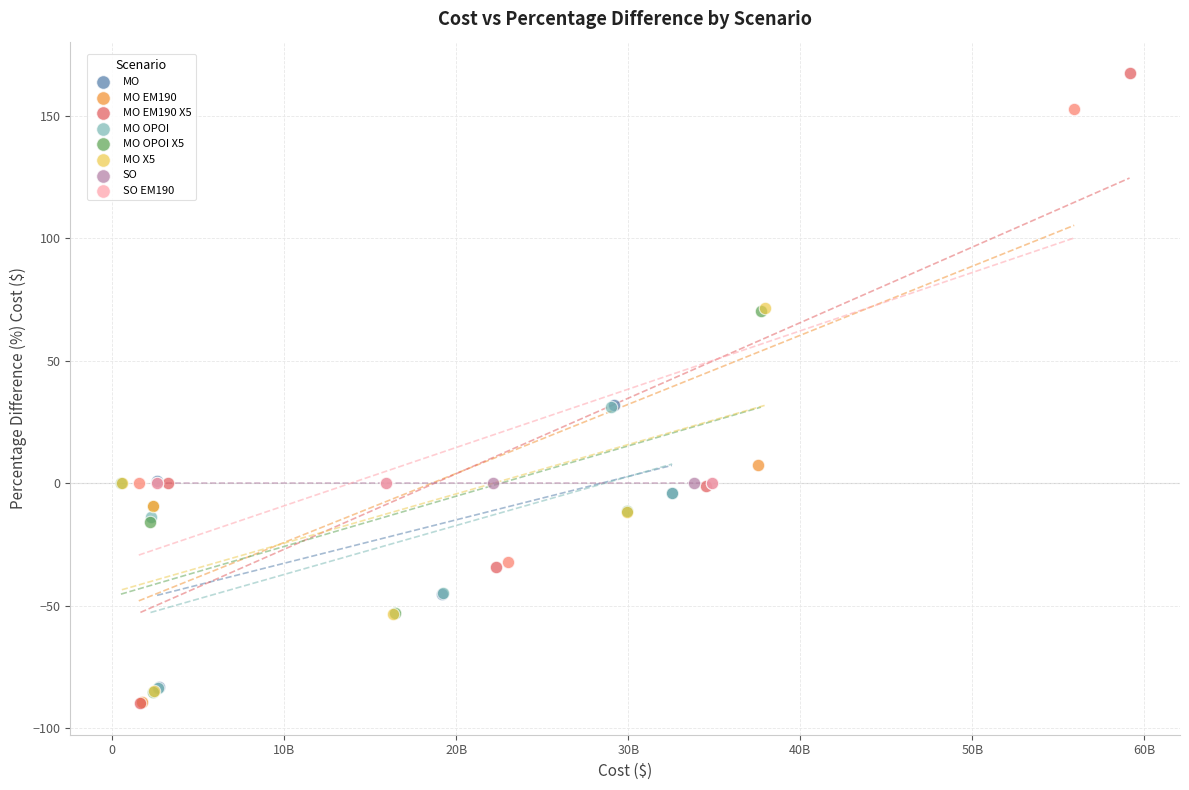

Which series reaches the maximum Y coordinate?

MO EM190 X5